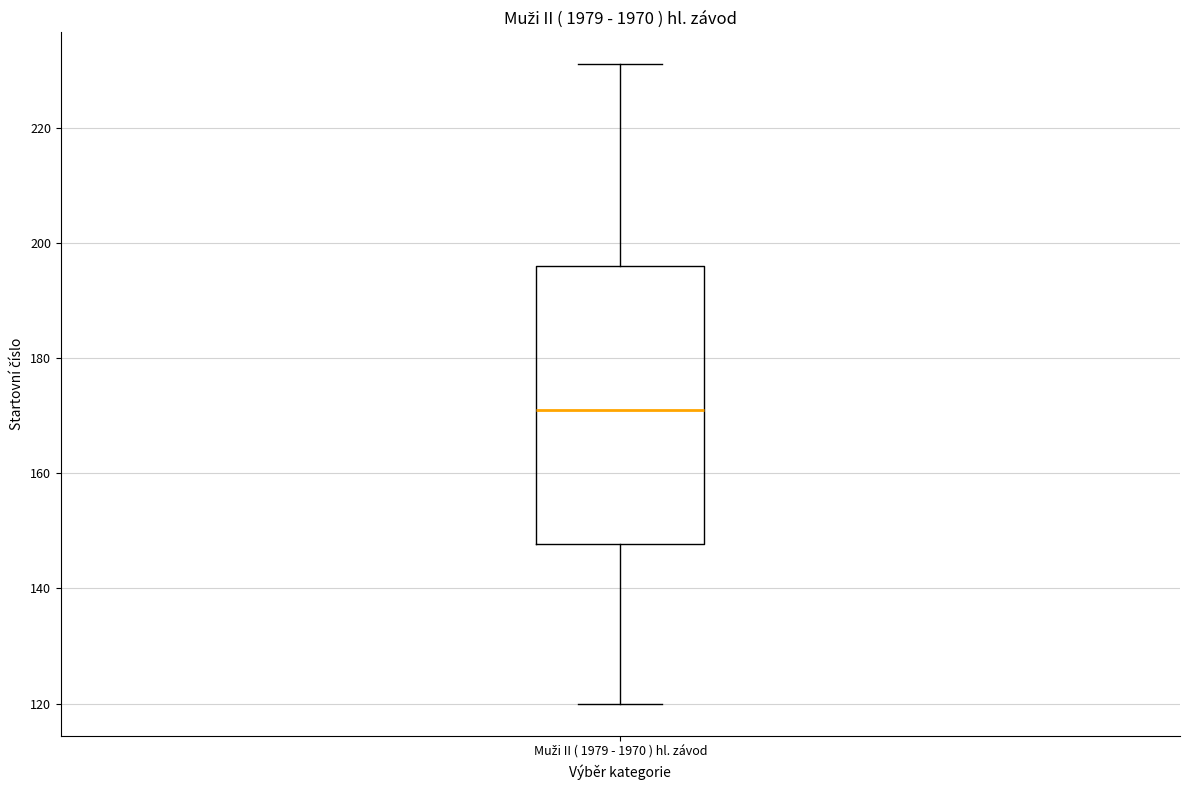

Transcribe this box plot: give where the median line is, the range the box spans, and where the two whiskers end, as read against the y-axis. The values are not printed on the chart, so give them approximately, as read against the axis.

median 172, box 148 to 196, whiskers 120 to 232